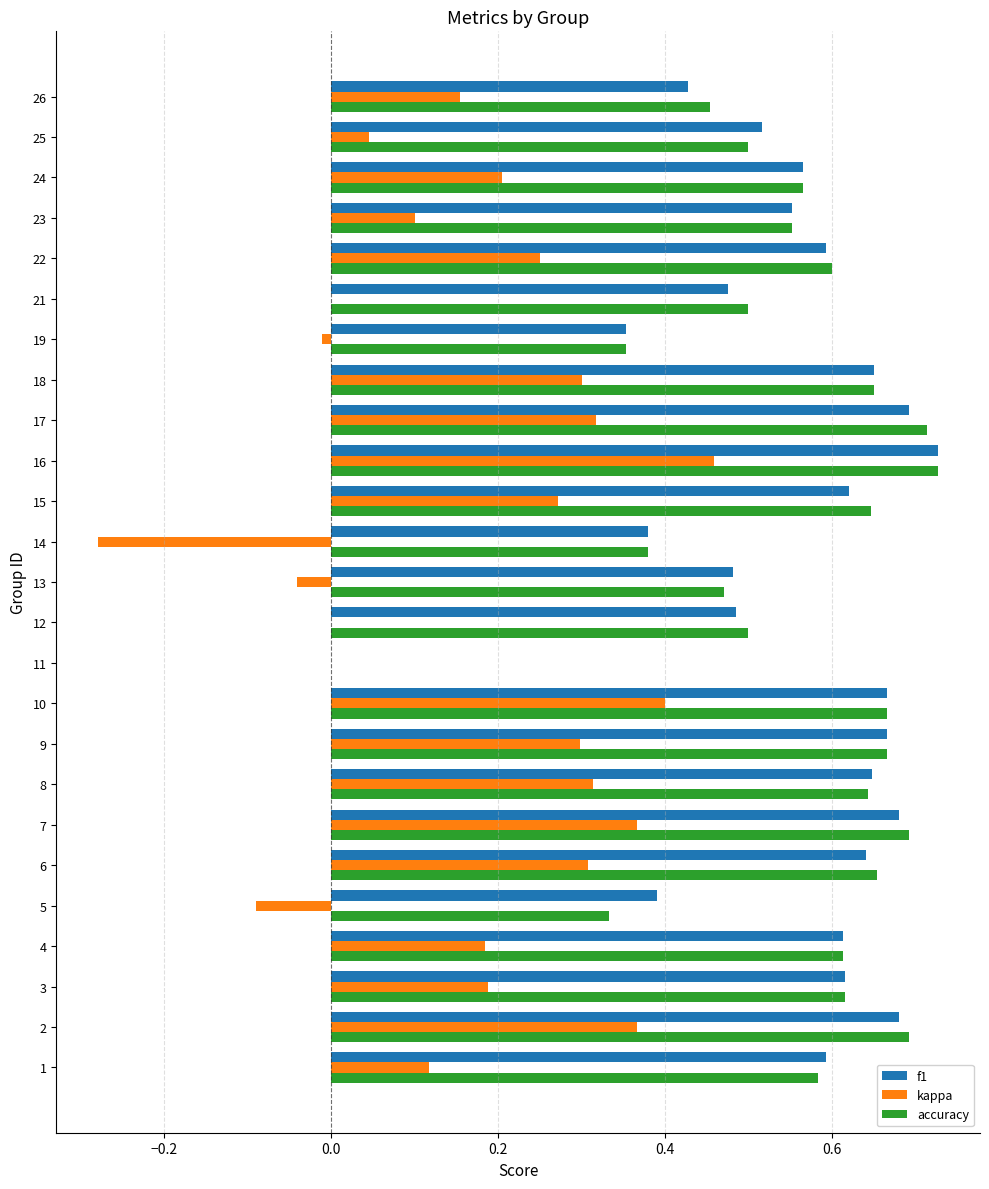

What is the sum of all kappa values?

4.2